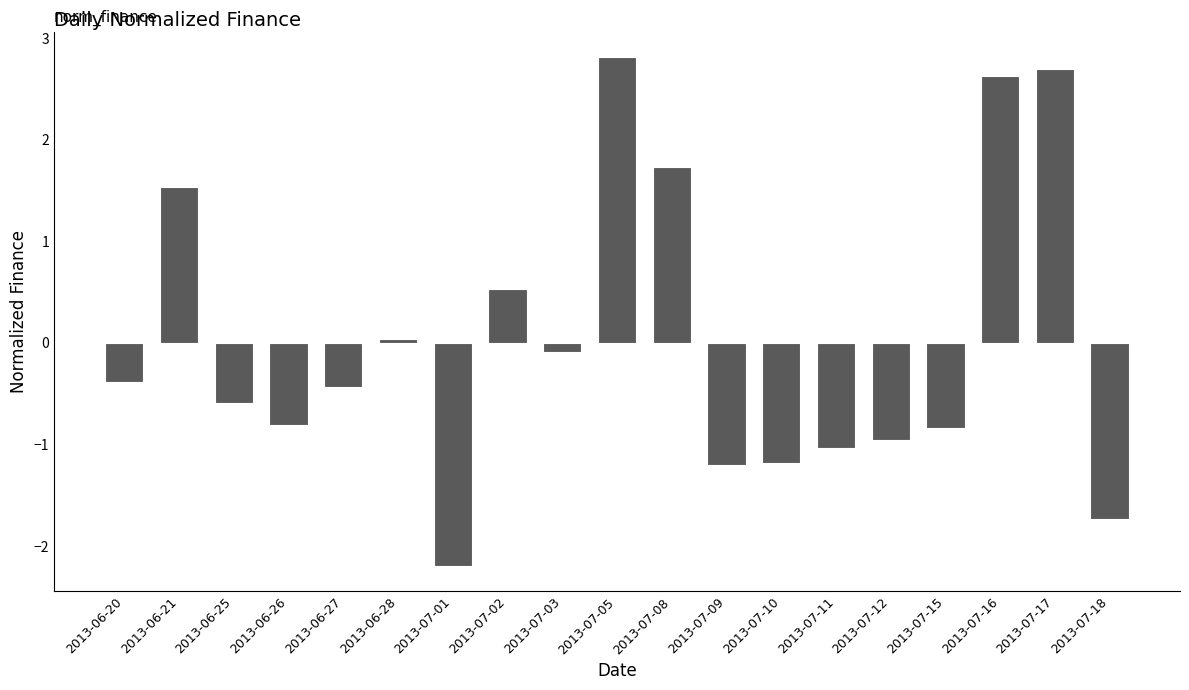

What is the difference between the second highest and minimum values?

4.9